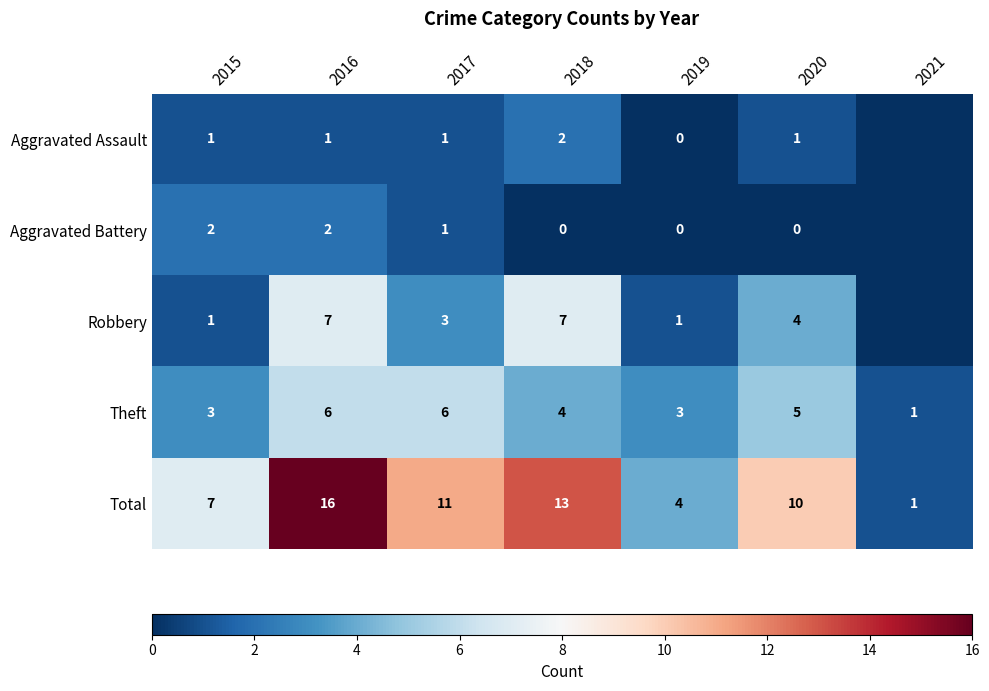

Is the value of Aggravated Battery at 2018 greater than the value of Total at 2021?

No